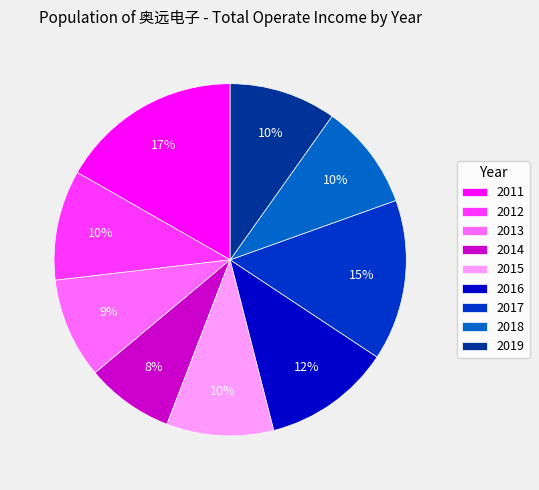

The 2017 slice represents 15% of the pie. True or false?

True